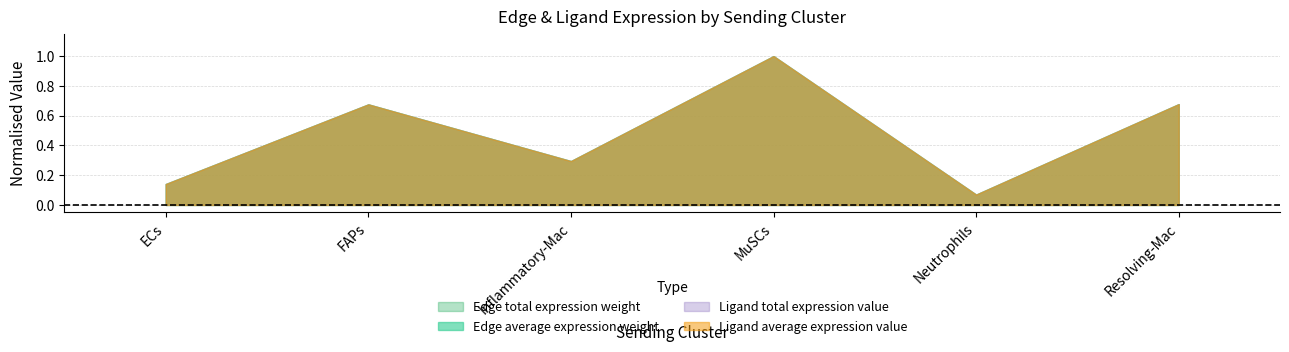

Where is the first local maximum for Ligand total expression value?

FAPs